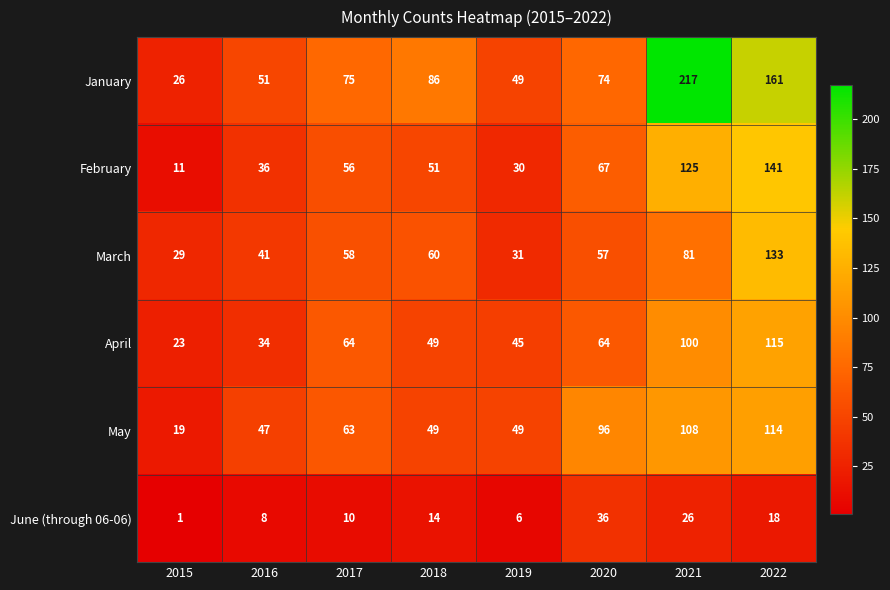

Which category has the highest value across all series?

2021